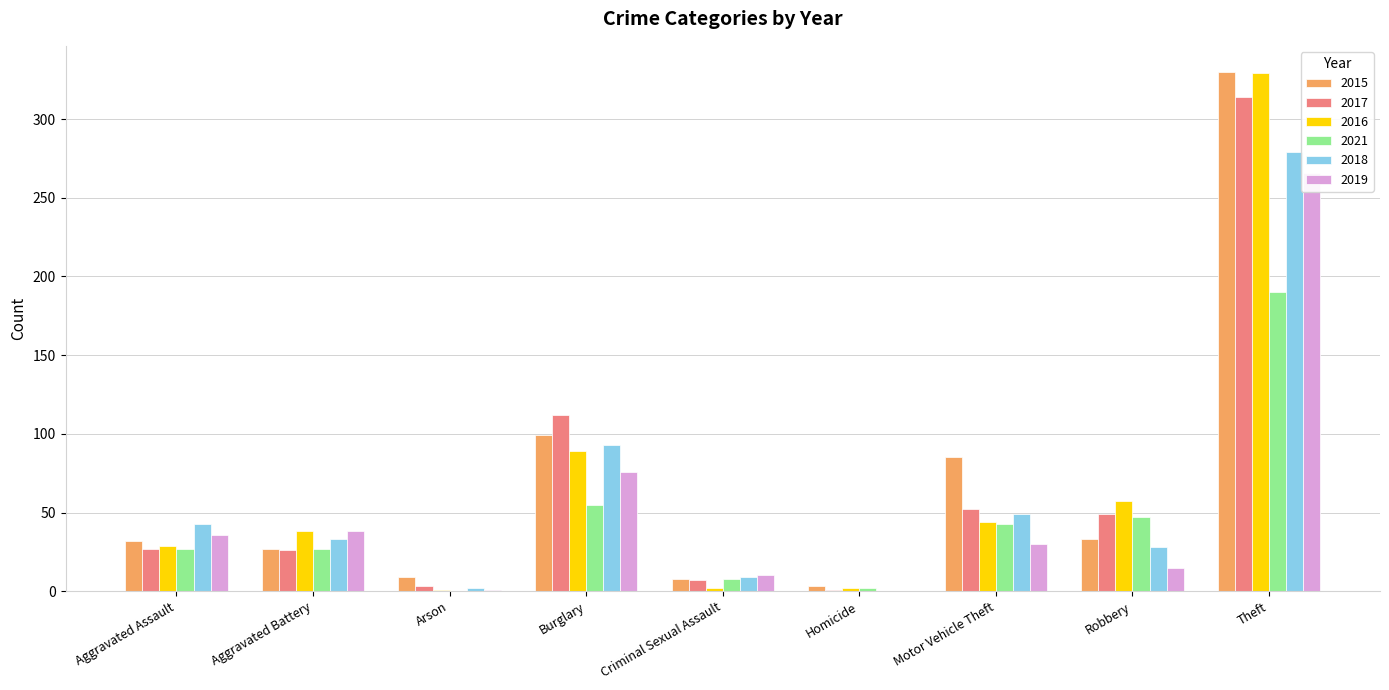

The value of 2016 at Criminal Sexual Assault is 1. True or false?

False